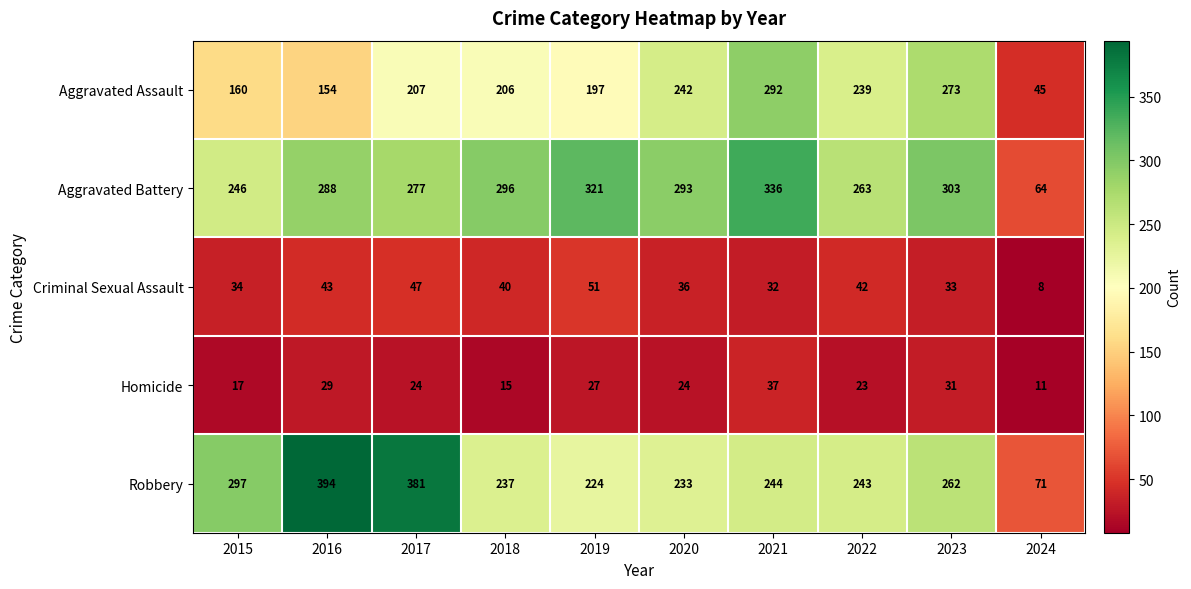

Rank the categories by Robbery value from lowest to highest.

2024, 2019, 2020, 2018, 2022, 2021, 2023, 2015, 2017, 2016